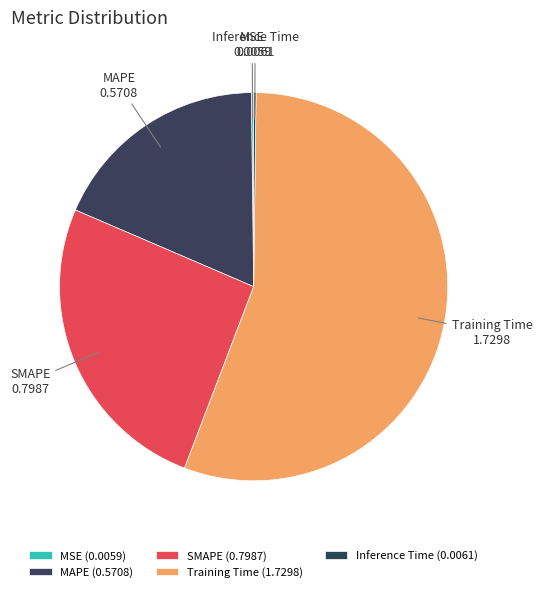

To the nearest percent, what percentage of the pie is MAPE?

18%